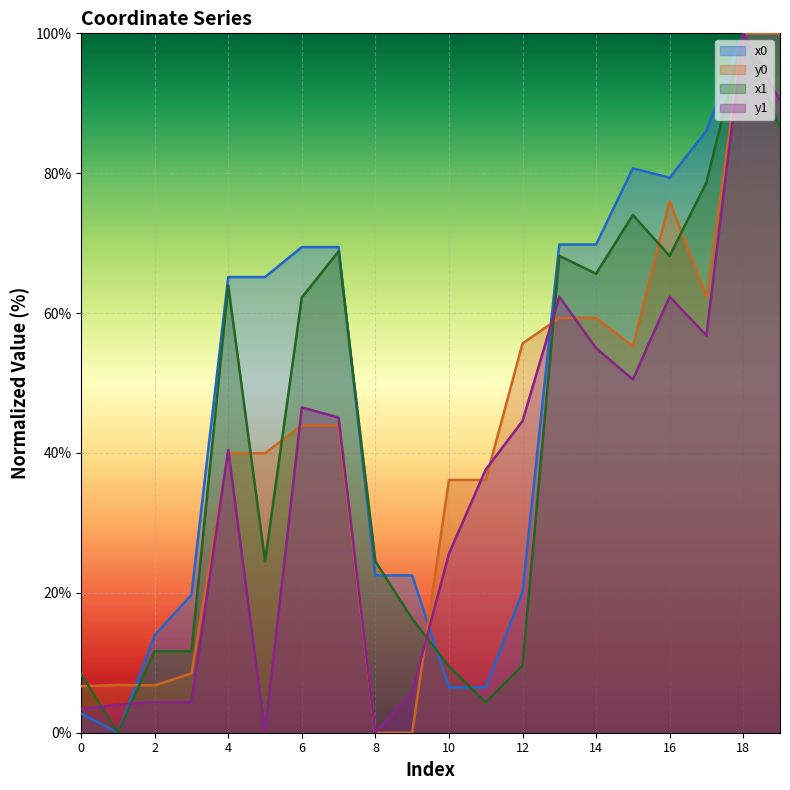

Reading left to right, what are all the values shown in this chart?

x0: 2.7	0.0	13.9	19.7	65.2	65.2	69.4	69.4	22.5	22.5	6.5	6.5	20.1	69.8	69.8	80.7	79.3	86.1	100.0	100.0
y0: 6.6	6.8	6.8	8.5	40.0	40.0	43.9	43.9	0.0	0.0	36.1	36.1	55.7	59.3	59.3	55.3	76.0	62.3	100.0	100.0
x1: 8.4	0.0	11.7	11.7	63.9	24.5	62.2	68.8	24.5	16.3	9.5	4.3	9.6	68.2	65.6	74.0	68.2	78.7	100.0	86.6
y1: 3.4	4.0	4.4	4.4	40.4	0.0	46.5	45.1	0.0	5.8	25.6	37.6	44.6	62.3	55.0	50.5	62.3	56.8	100.0	90.4